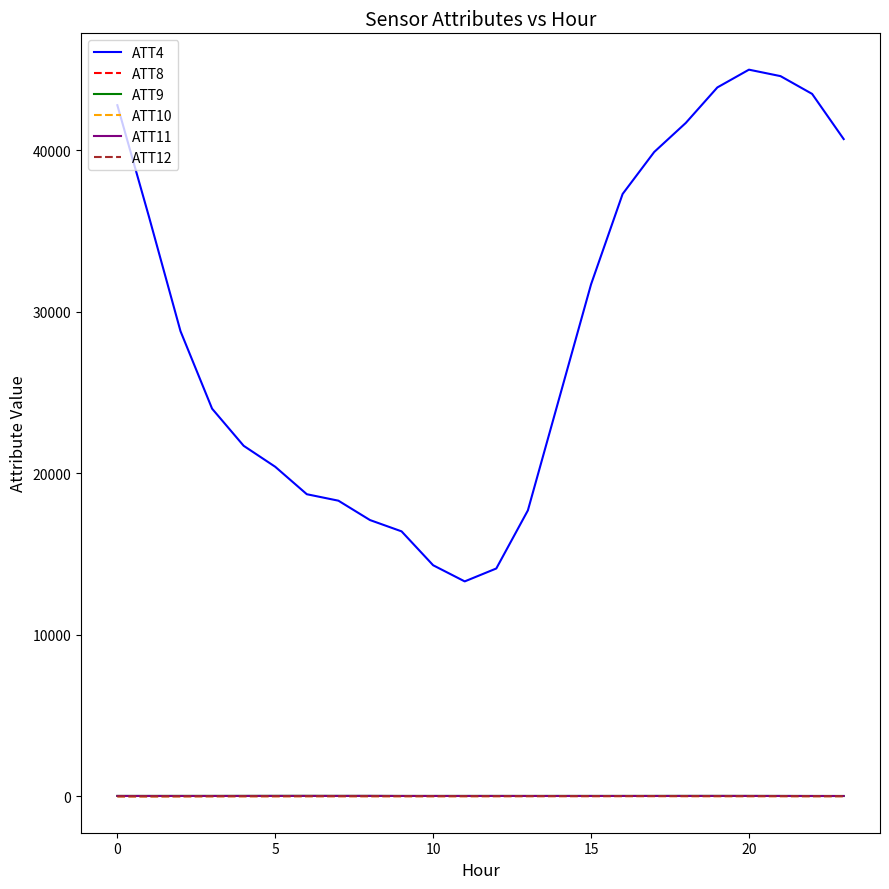

Does the chart display data point markers on the line(s)?

No